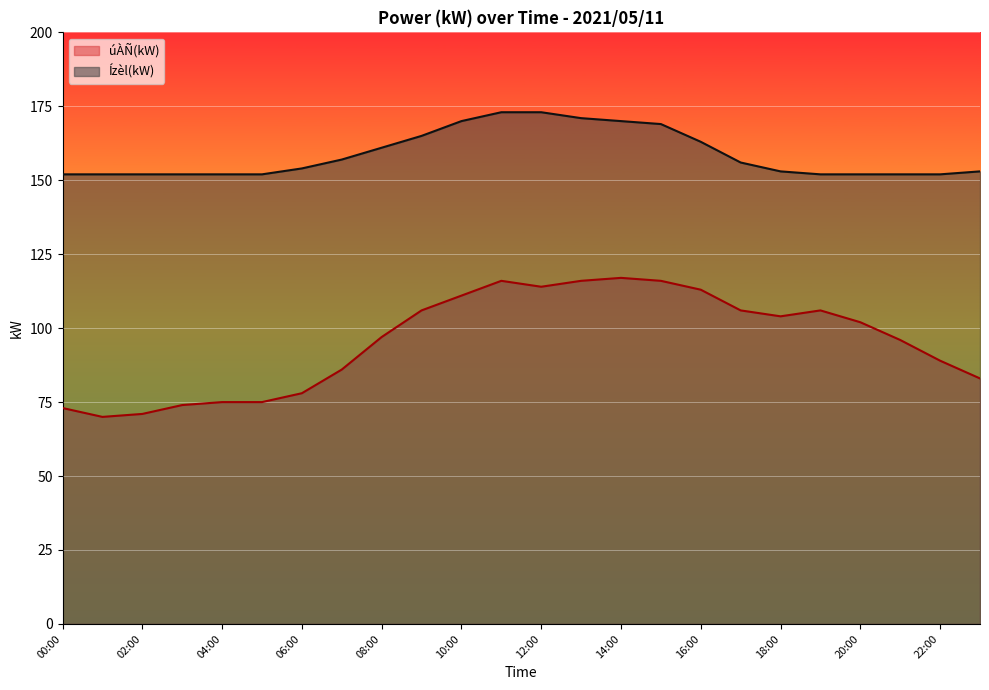

Which series changed the most between 07:00 and 22:00?

Ízèl(kW)